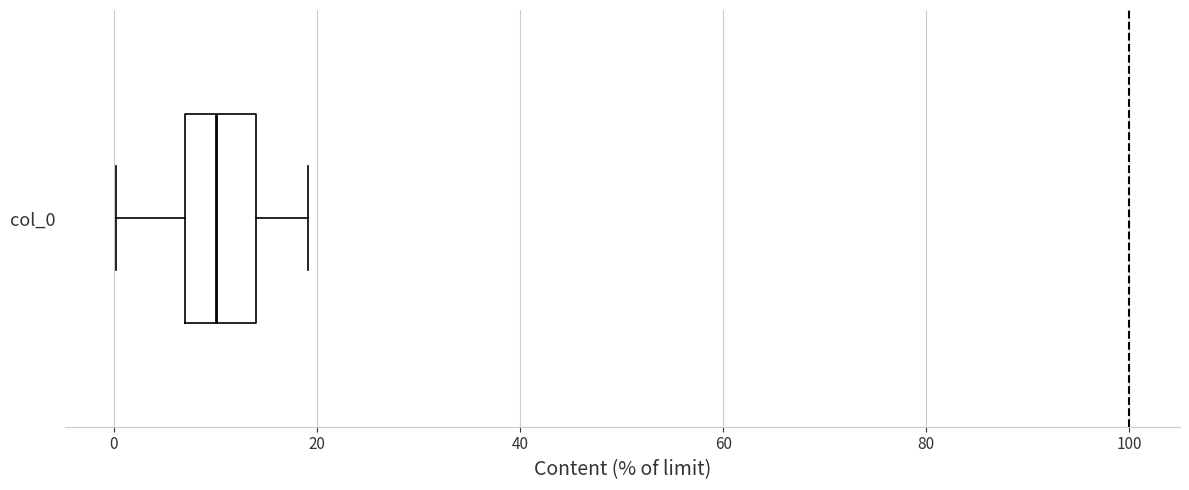

Where does the median line of the box for col_0 sit on the x-axis? The values are not printed on the chart, so give them approximately, as read against the axis.

10